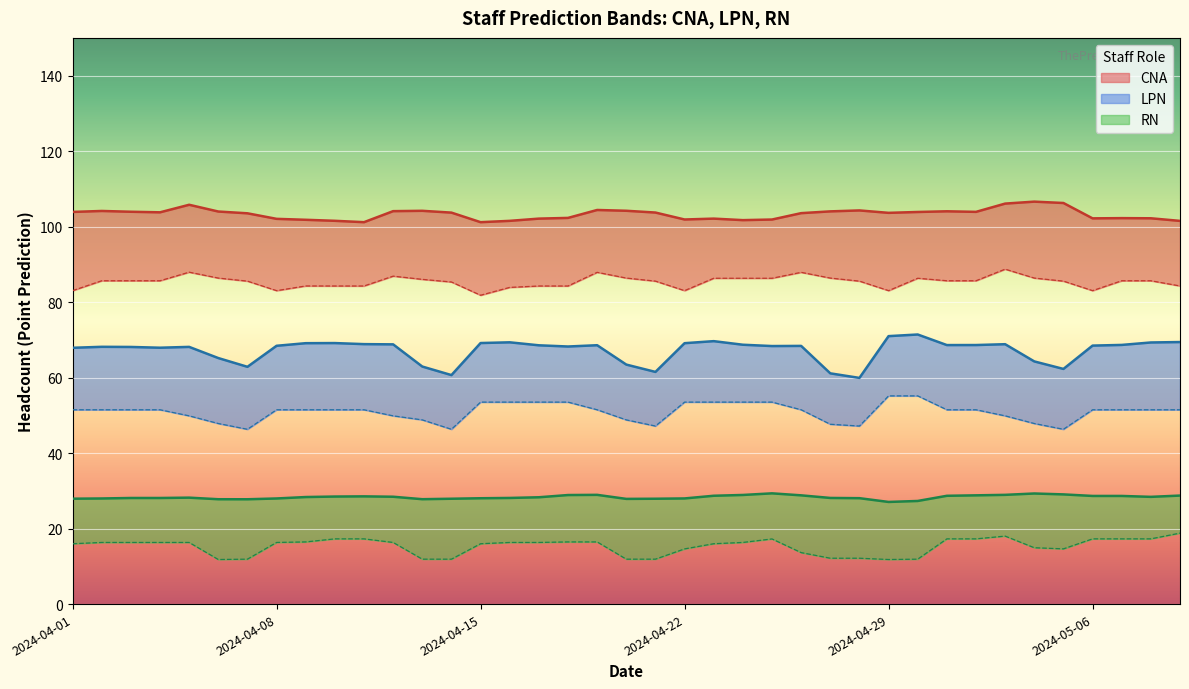

True or false: LPN_lower has more than 2 interior local peaks.

False